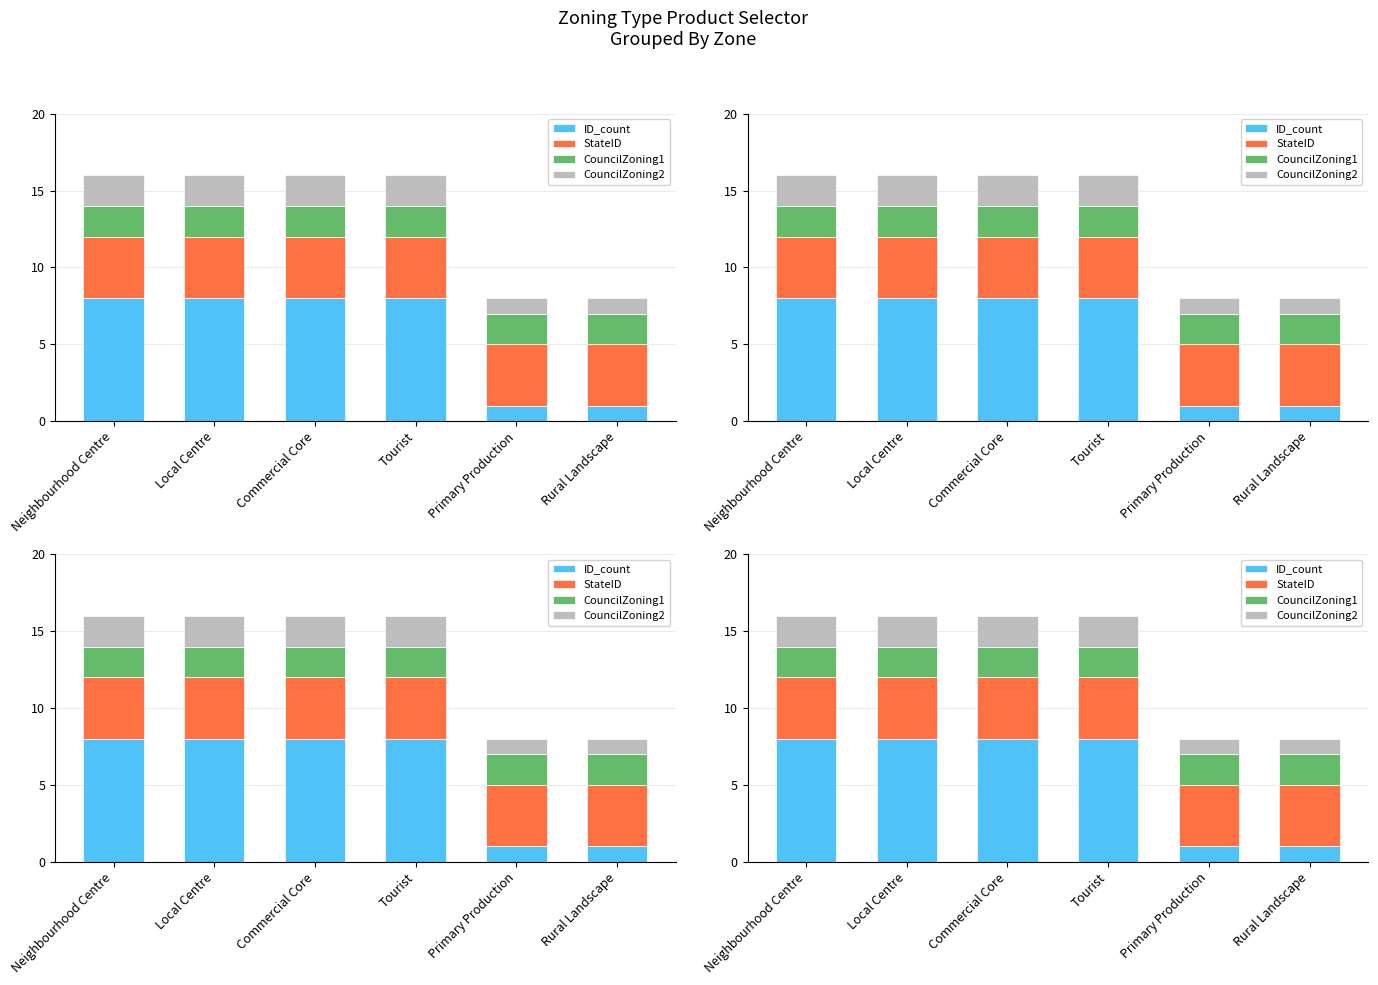

Rank the series at Commercial Core from highest to lowest value.

ID_count, StateID, CouncilZoning1, CouncilZoning2